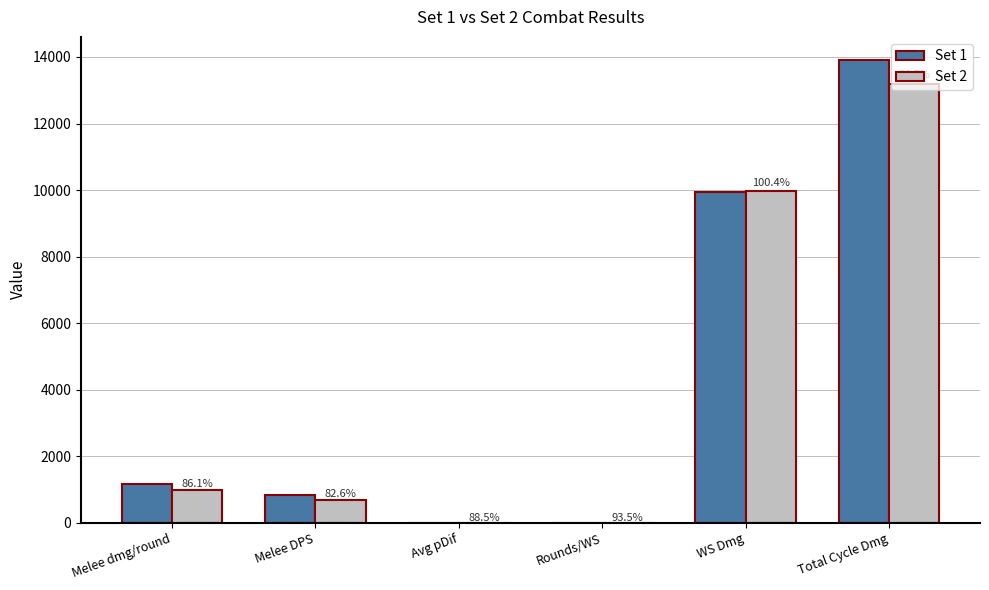

What is the label of the 5th bar from the right?

Melee DPS